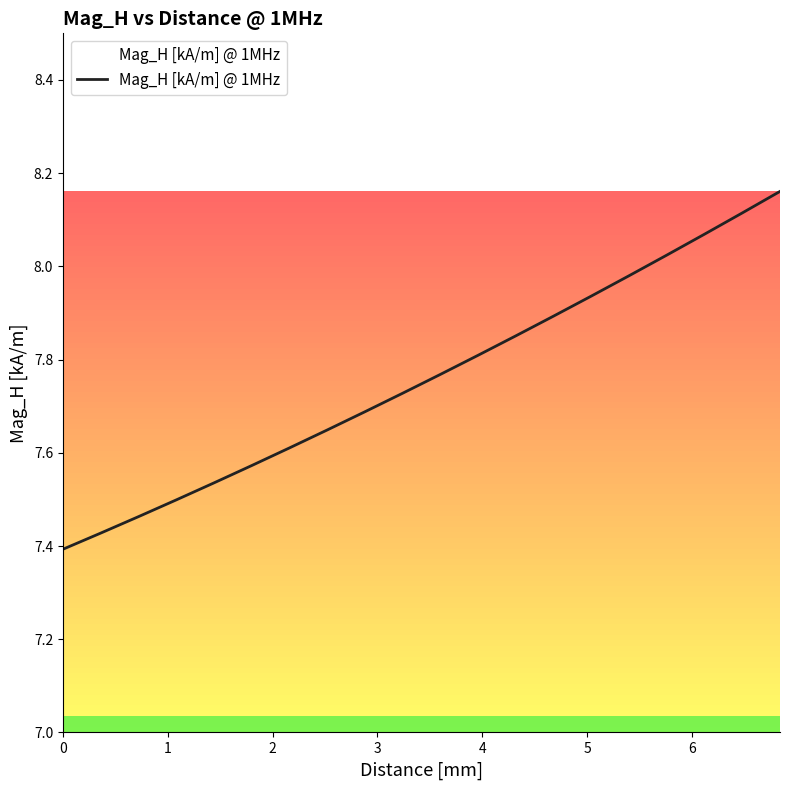

How many lines are shown in the chart?

1